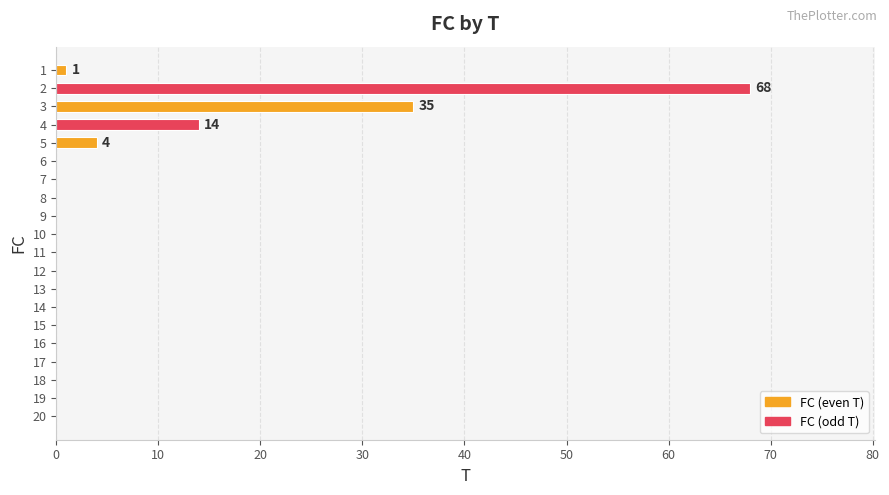

Reading bottom to top, transcribe all the data shown in this chart.

20=0	19=0	18=0	17=0	16=0	15=0	14=0	13=0	12=0	11=0	10=0	9=0	8=0	7=0	6=0	5=4	4=14	3=35	2=68	1=1